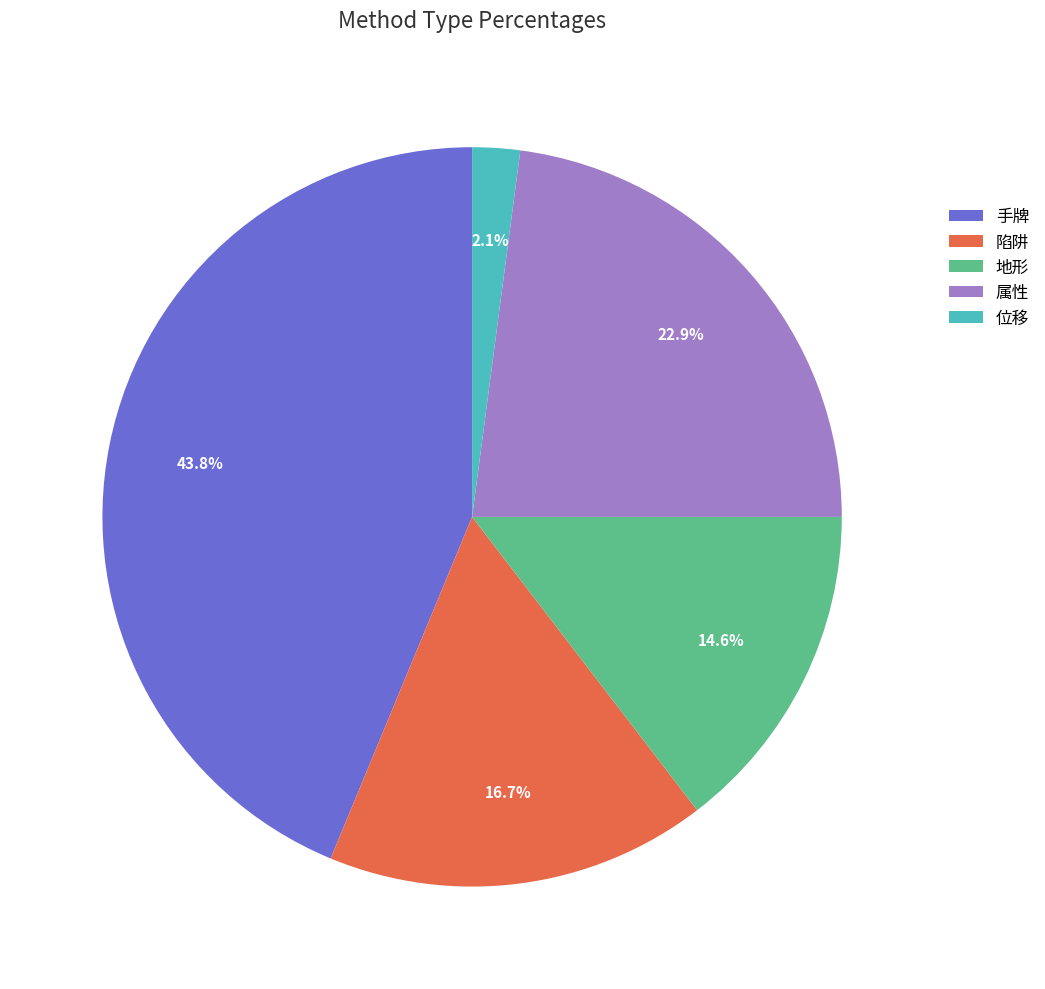

Combined, do 手牌 and 属性 account for over 50%?

Yes